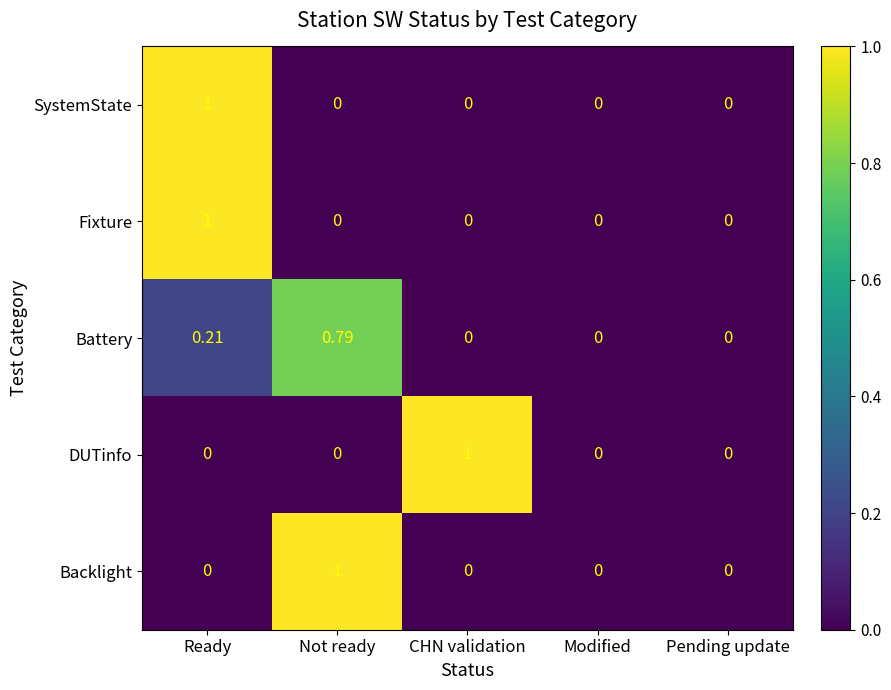

At which category is the sum across all series the highest?

Ready